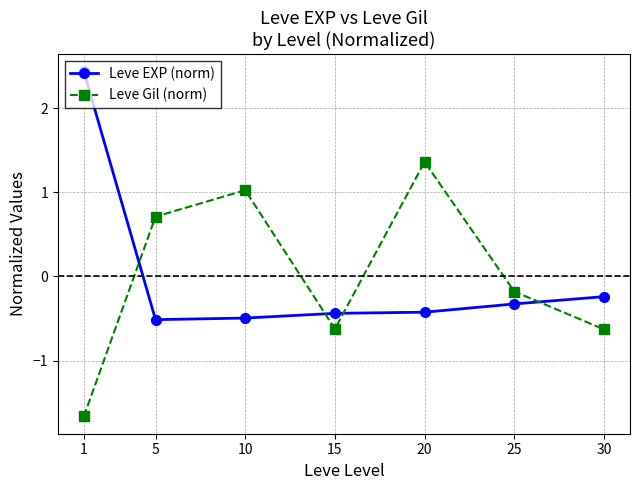

Reading right to left, what are all the values shown in this chart?

Leve EXP (norm): 30=-0.2	25=-0.3	20=-0.4	15=-0.4	10=-0.5	5=-0.5	1=2.4
Leve Gil (norm): 30=-0.6	25=-0.2	20=1.4	15=-0.6	10=1.0	5=0.7	1=-1.7